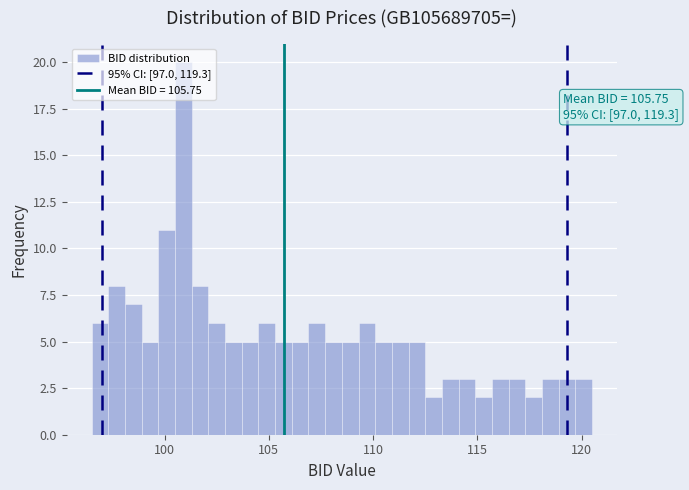

Read against the x-axis, roughly where is the centre of the tallest bar?

101.0